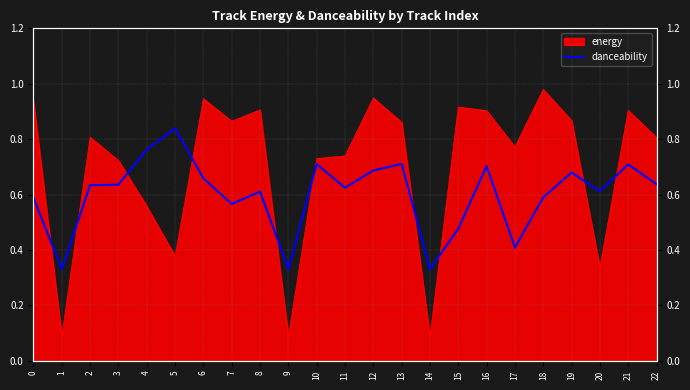

The value of energy at 17 is 1.4. True or false?

False